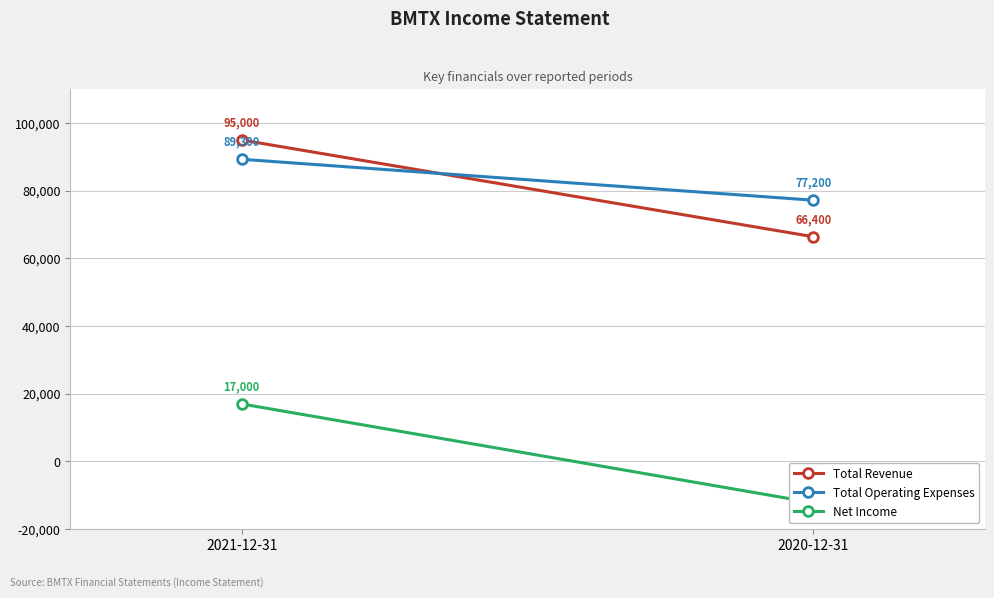

What is the total value across all series at 2020-12-31?

131400